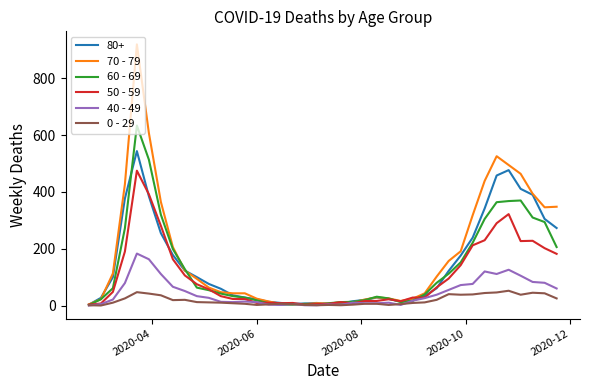

Which series has the largest range (max minus min)?

70 - 79